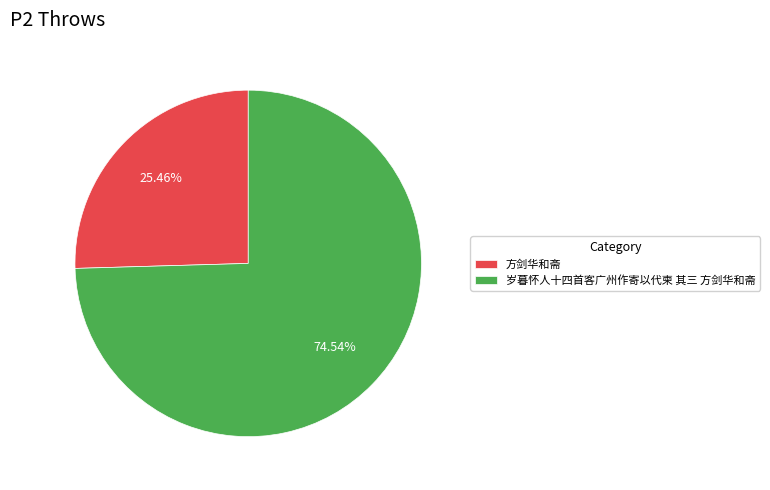

To the nearest percent, what portion does 方剑华和斋 represent?

25%